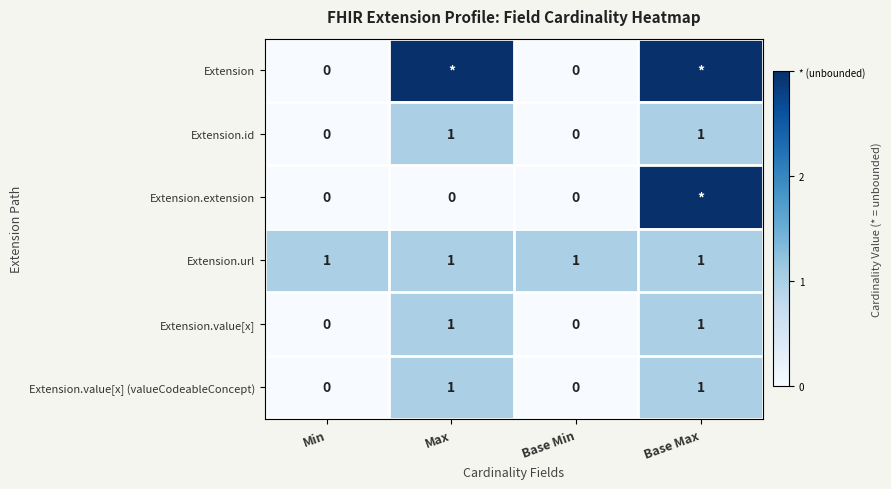

The Extension.value[x] series shows 0 at Min. True or false?

True